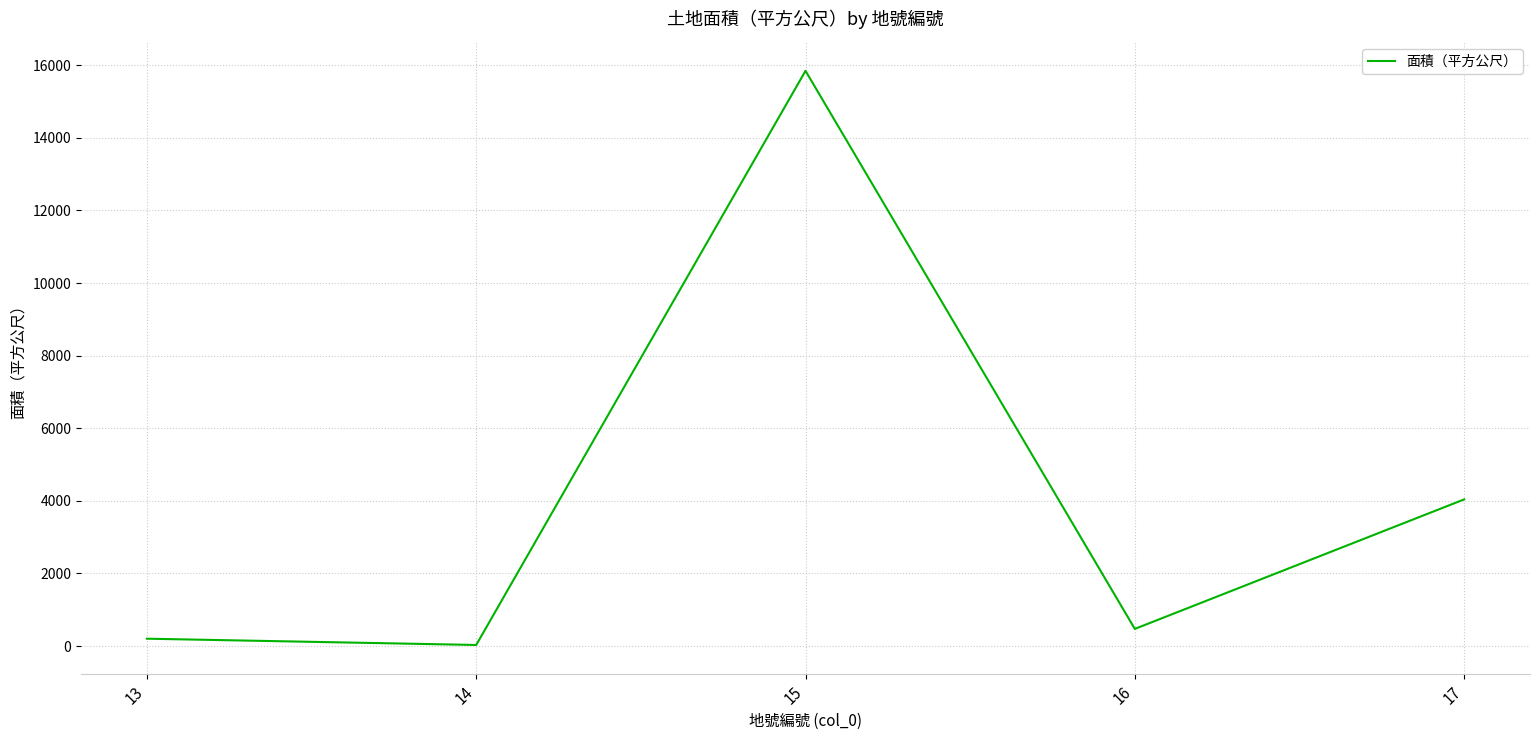

What is the change in value from 13 to 17?

+3837.4